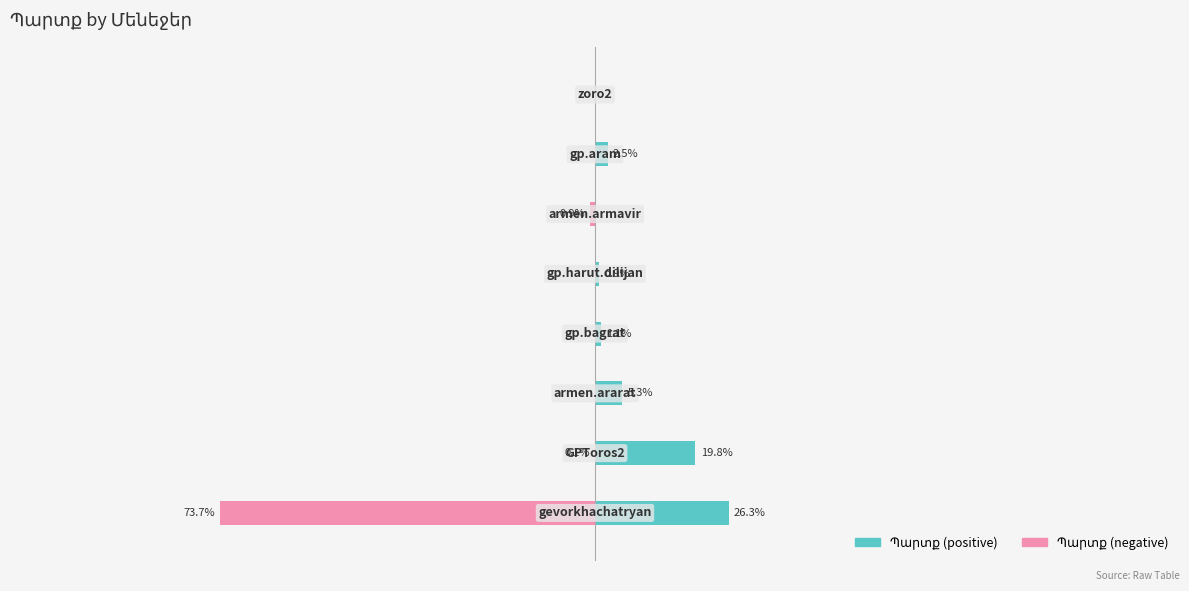

At how many categories does at least one series exceed 0?

6